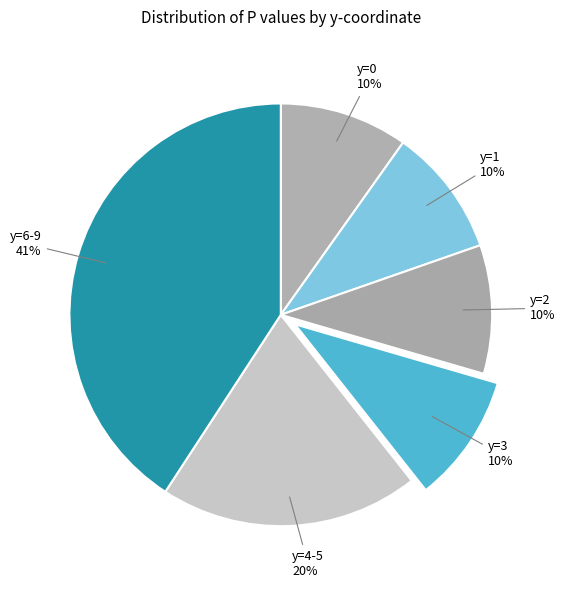

What is the largest slice in the pie chart?

y=6-9